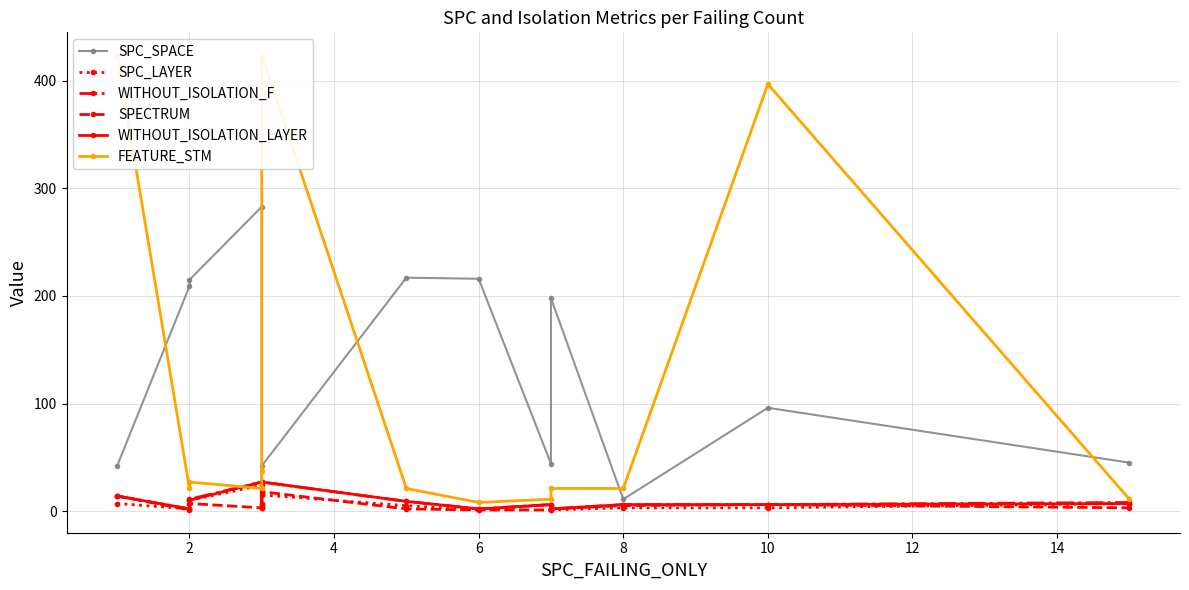

How many data points does each series have?

13